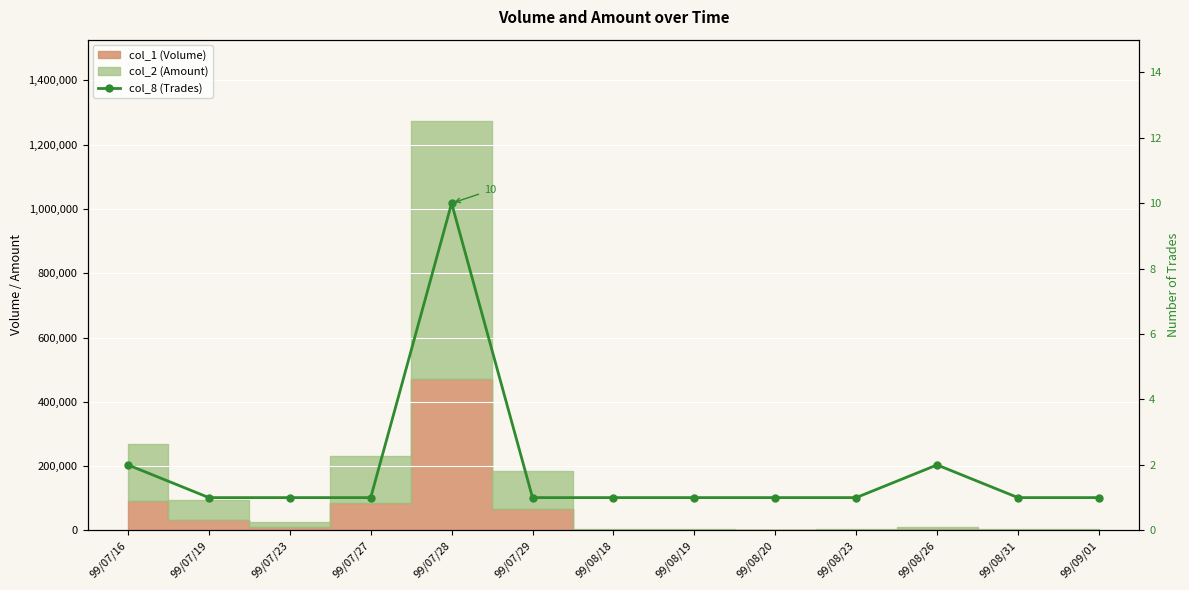

At which category does the data reach its first local peak?

99/07/28